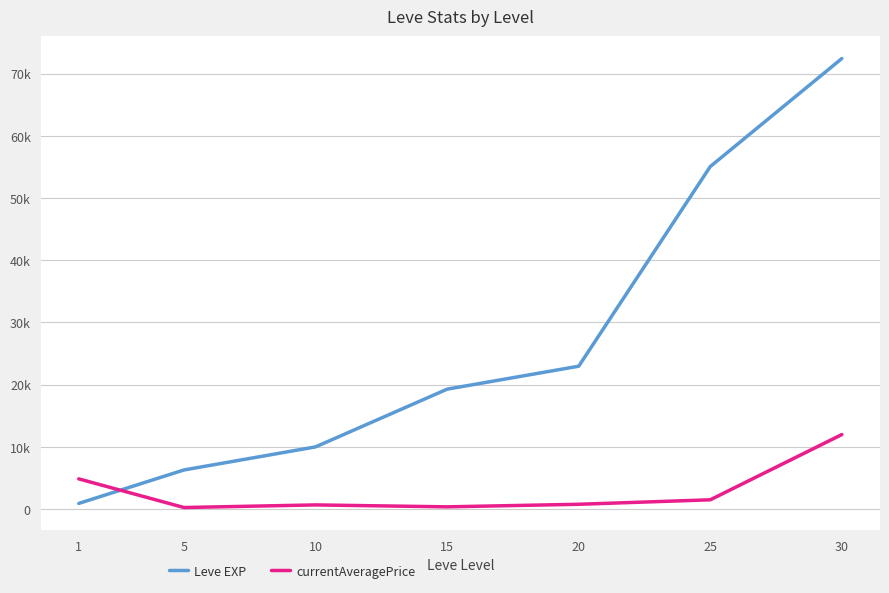

Does the chart display data point markers on the line(s)?

No